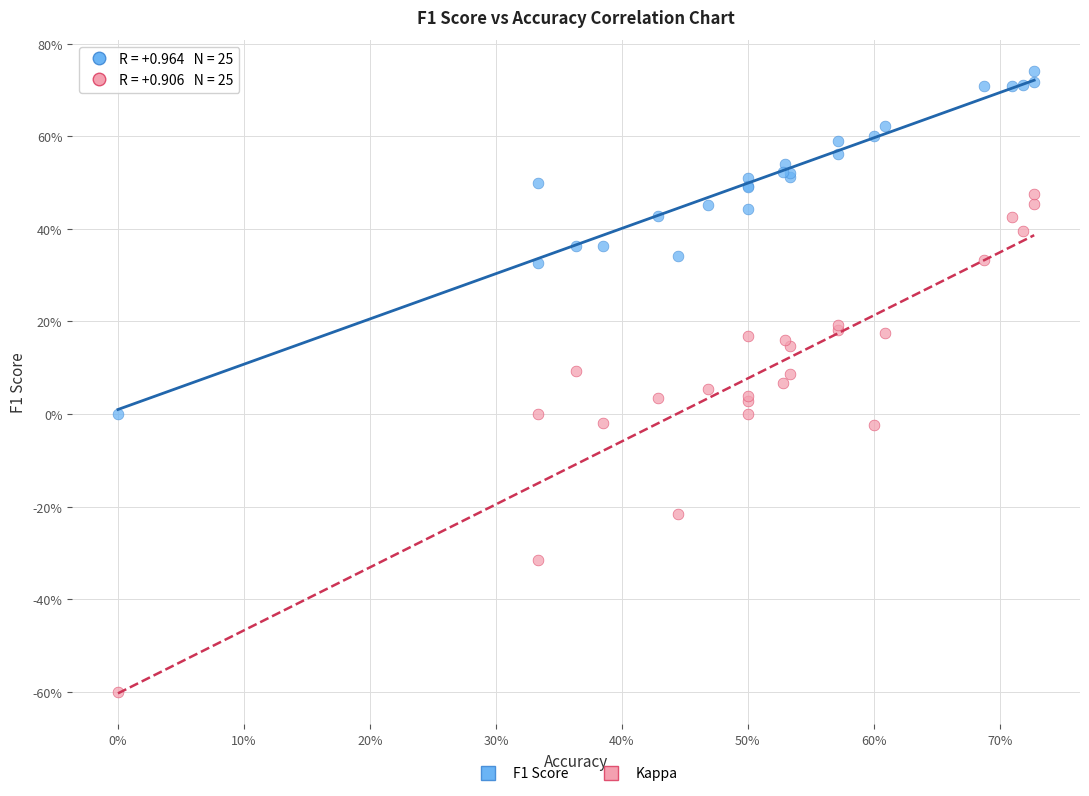

What are all the series names shown in the legend?

F1 Score, Kappa